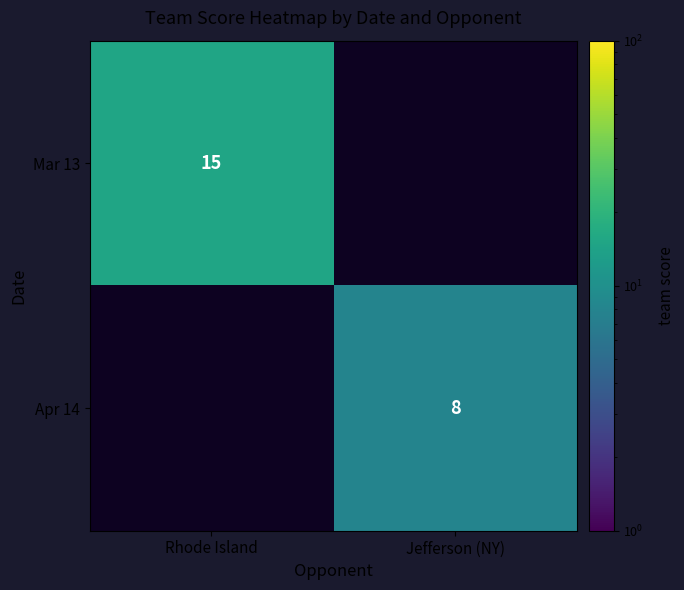

What is the greatest value displayed?

15.0